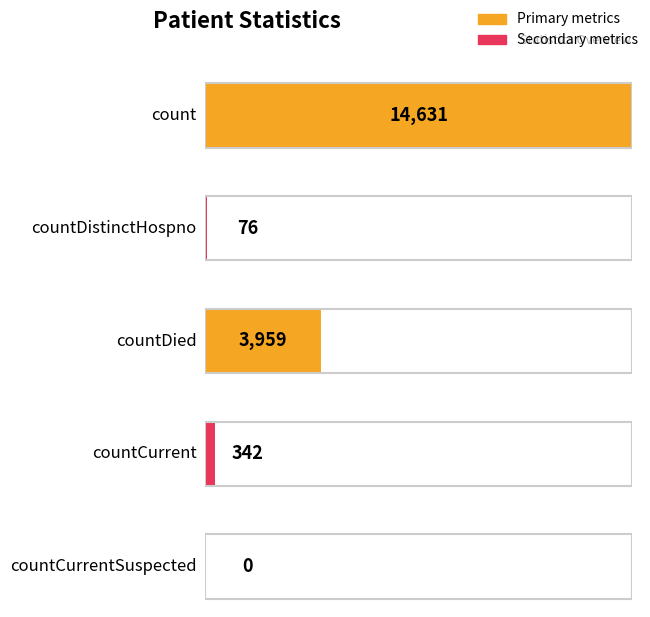

The value at count is 5297. True or false?

False